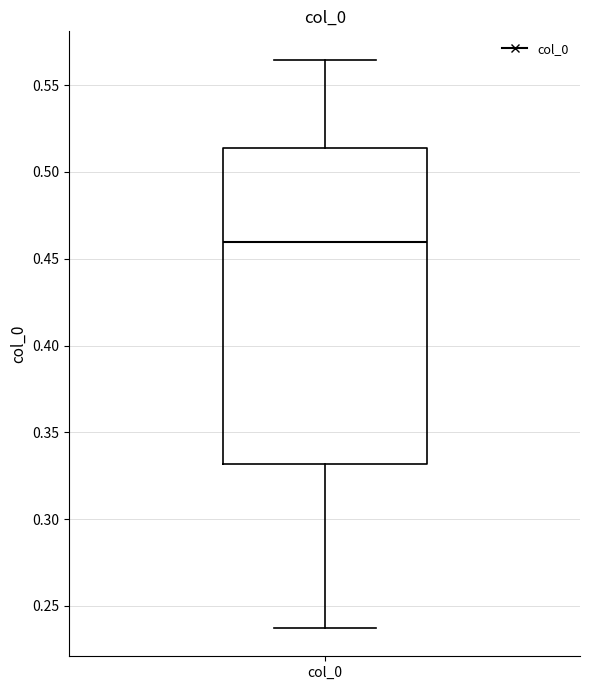

Where does the upper whisker of the box for col_0 end on the y-axis? The values are not printed on the chart, so give them approximately, as read against the axis.

0.565